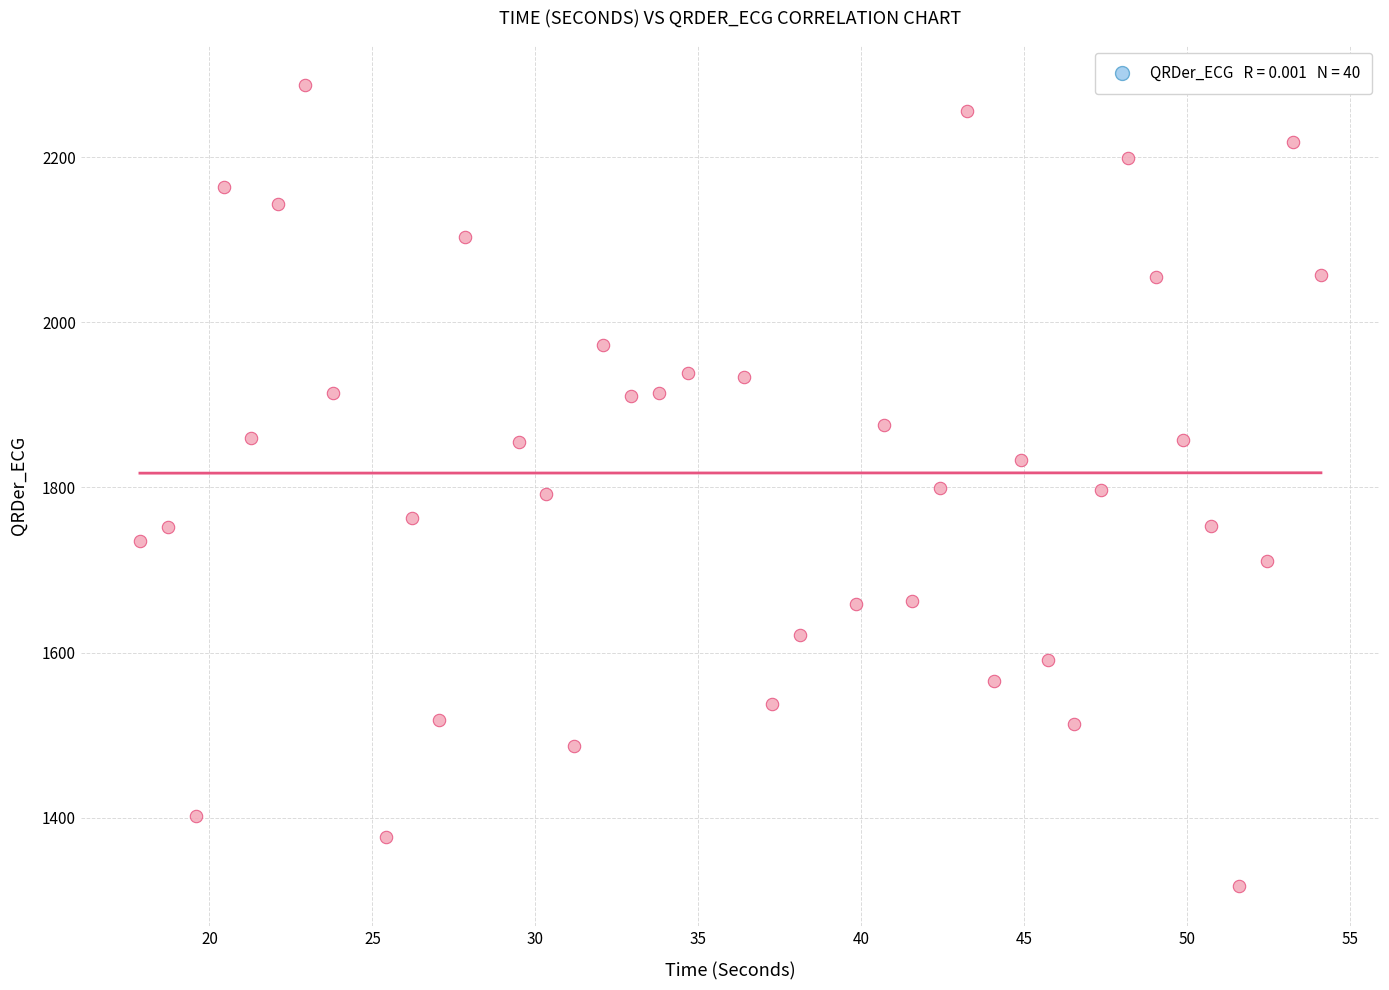

What is the range of Y values (max minus min)?

970.6